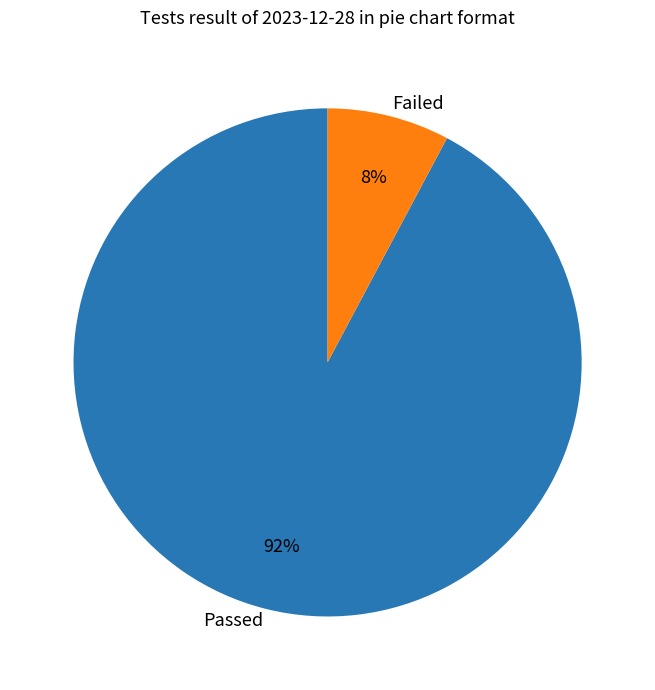

How many slices are in this pie chart?

2